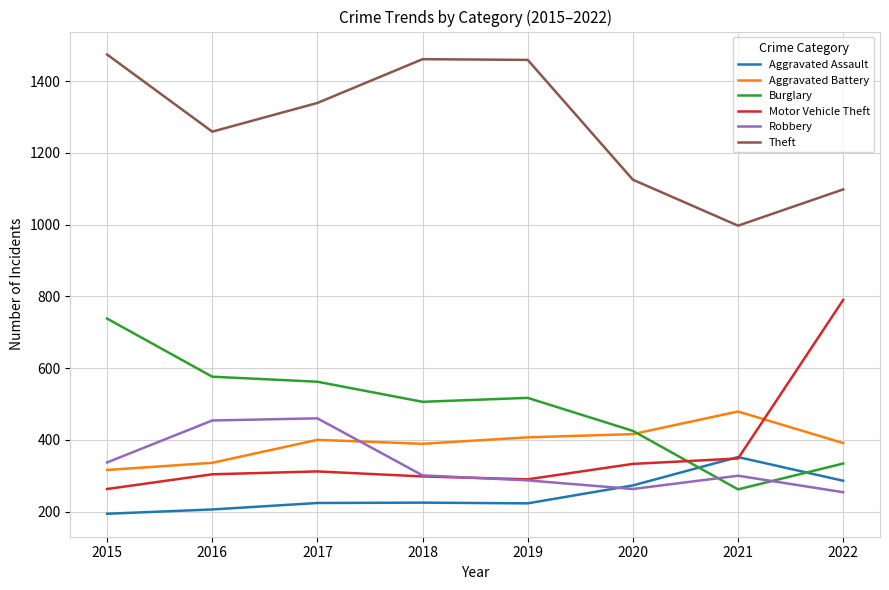

Which series has the largest total across all categories?

Theft